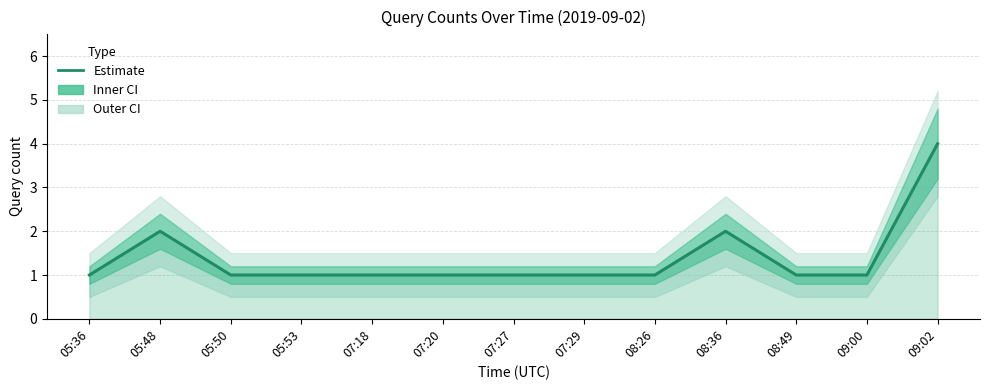

True or false: the data shows 1 at 07:27.

True